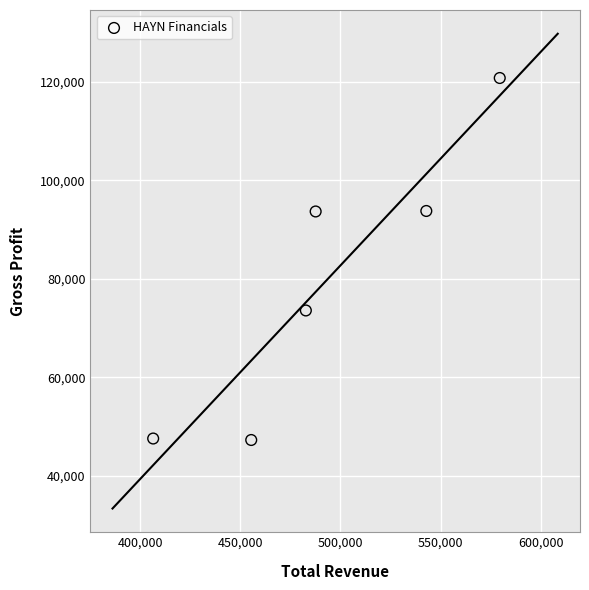

What is the average X value?

492433